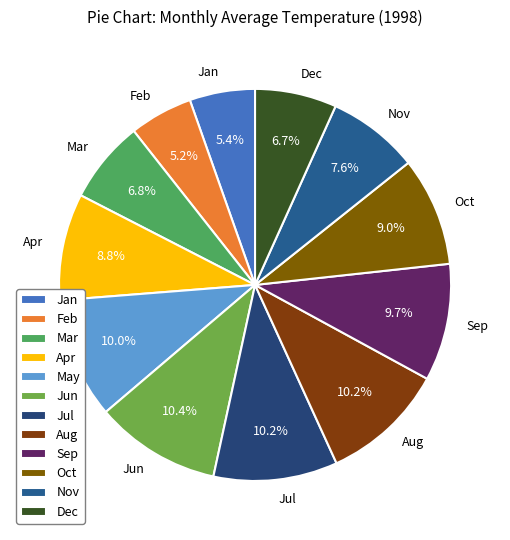

Between Jan and Jul, which is larger?

Jul